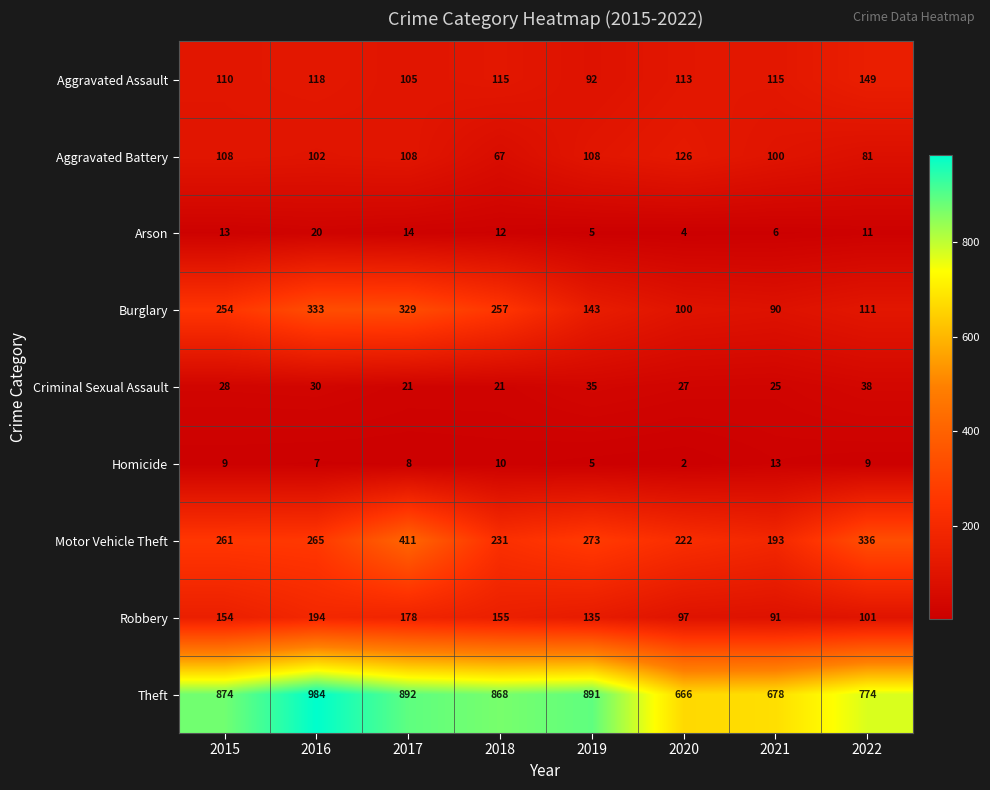

What is the sum of all Criminal Sexual Assault values?

225